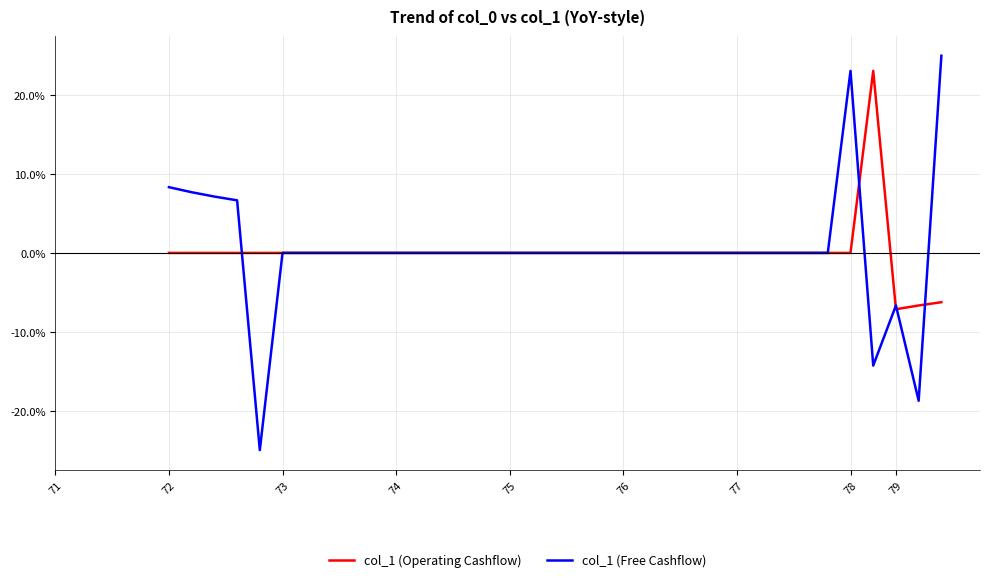

How many positive values does the col_1 (Free Cashflow) series have?

6